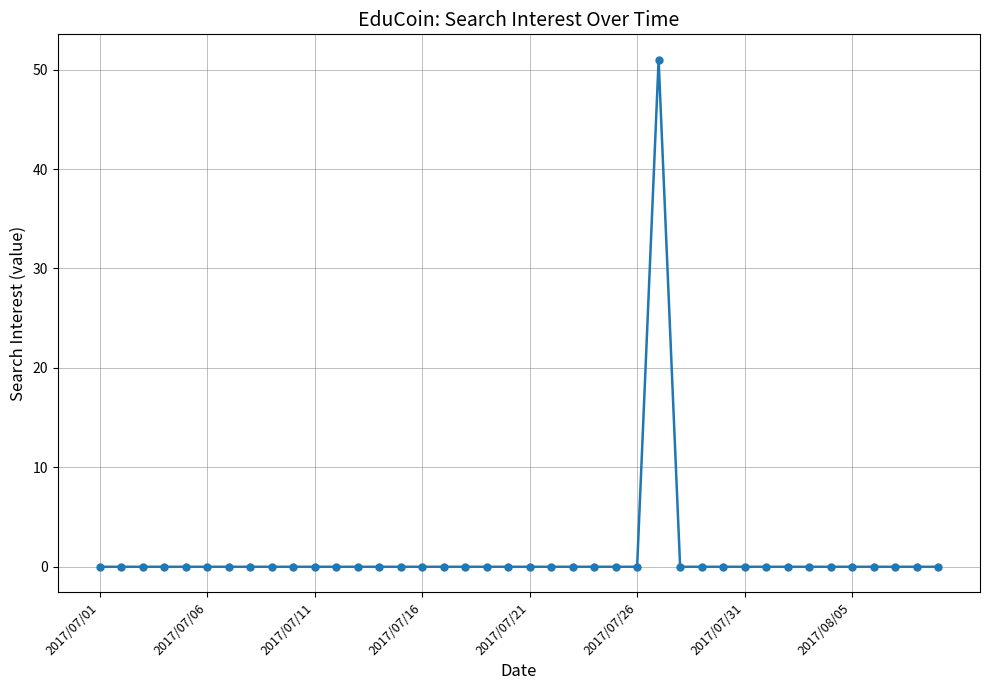

What is the greatest value displayed?

51